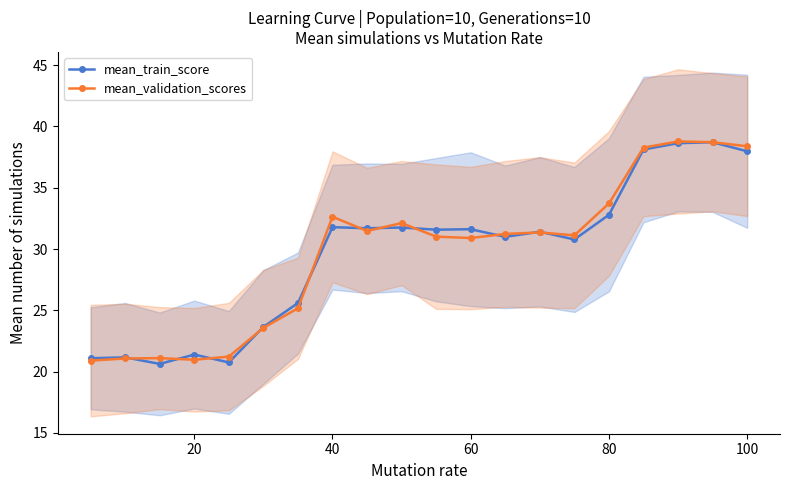

True or false: mean_train_score and mean_validation_scores cross at least once.

True